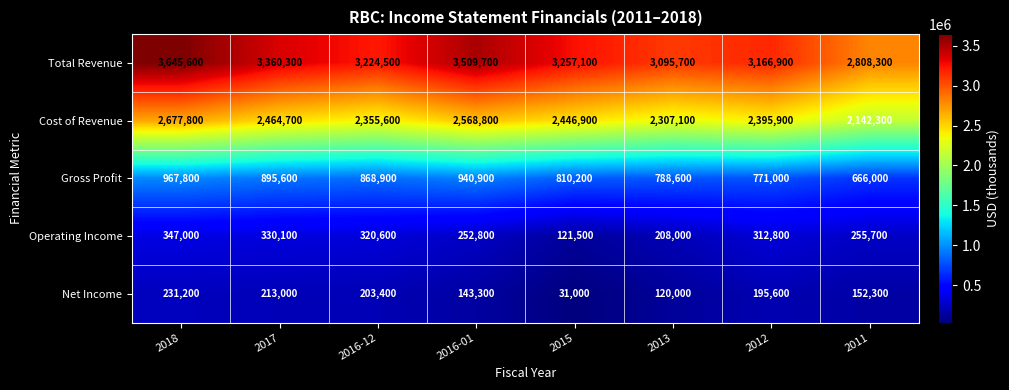

What is the total value across all series at 2018?

7869400